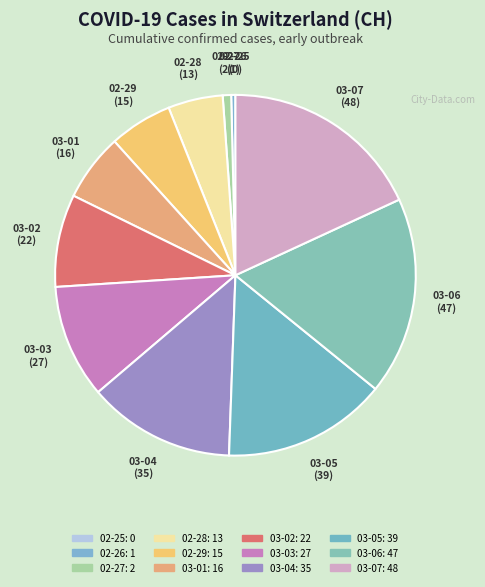

To the nearest percent, what is the average slice percentage?

8%